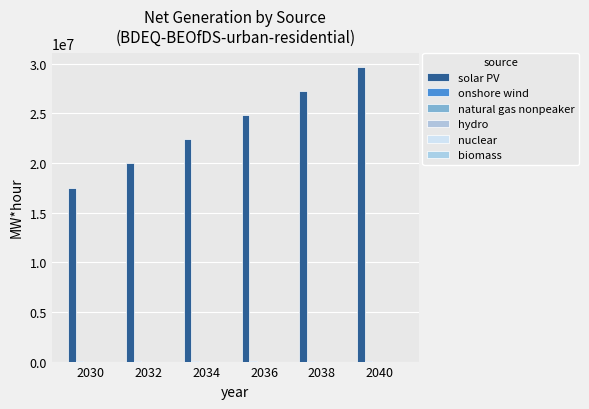

Does the chart contain stacked bars?

No